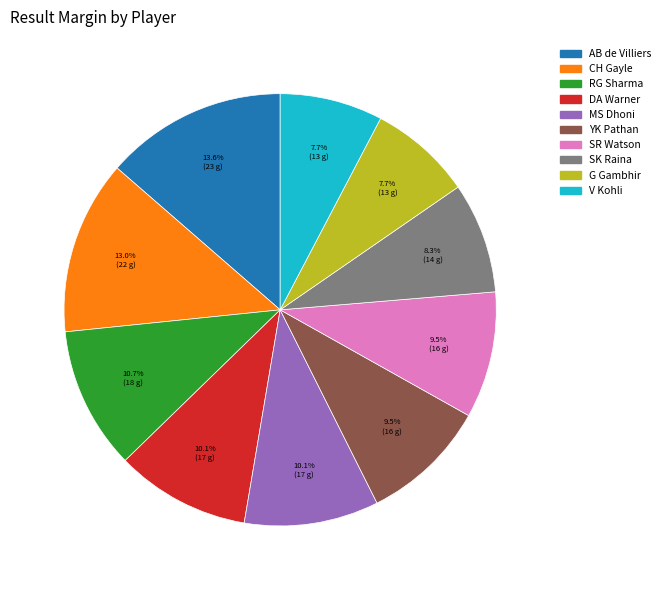

Does AB de Villiers account for over 50% of the chart?

No